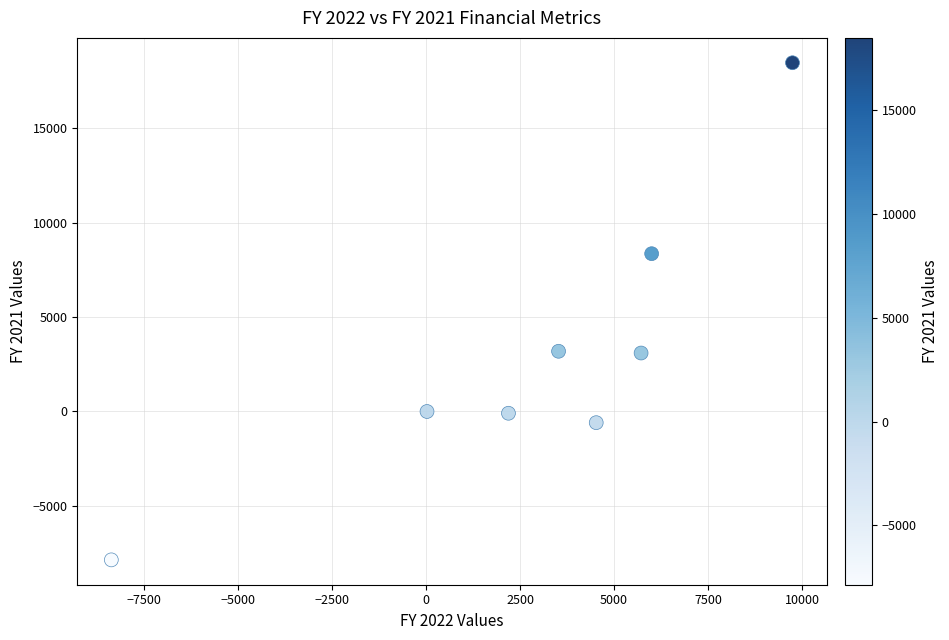

What is the range of X values (max minus min)?

18101.8